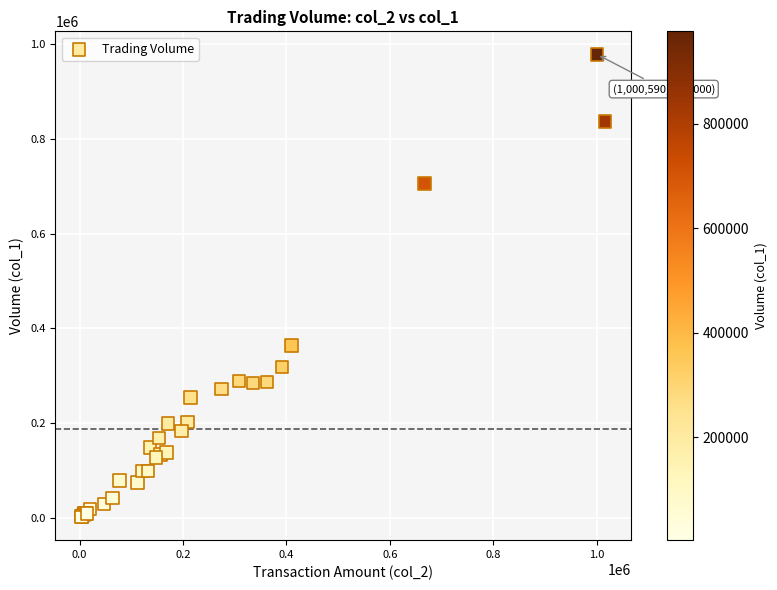

What Y value in the scatter plot is closest to 490000?

364000